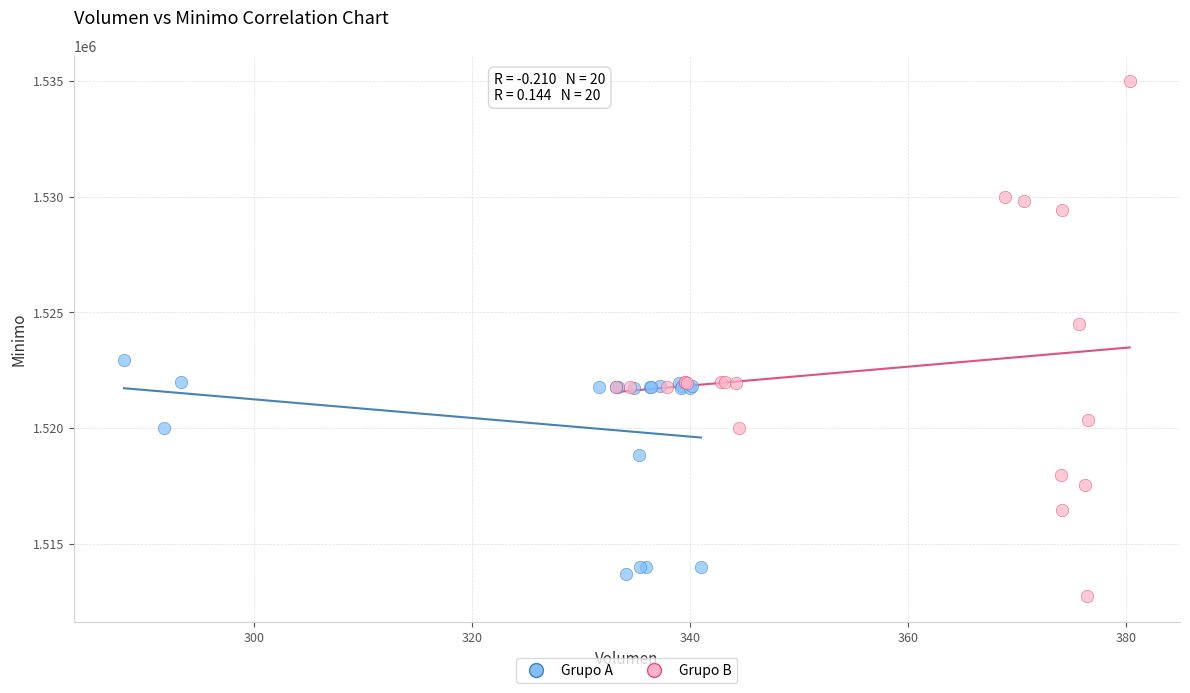

What are all the series names shown in the legend?

Grupo A, Grupo B